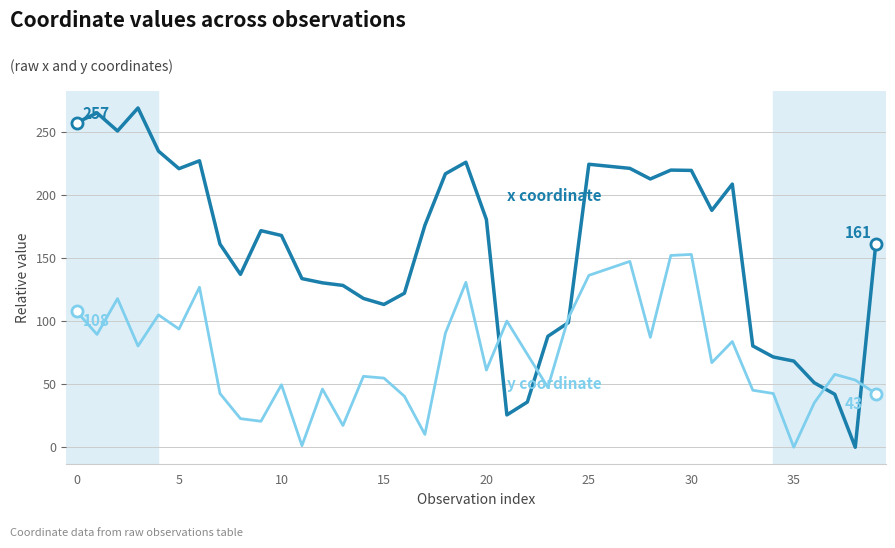

What is the greatest value displayed?

269.1